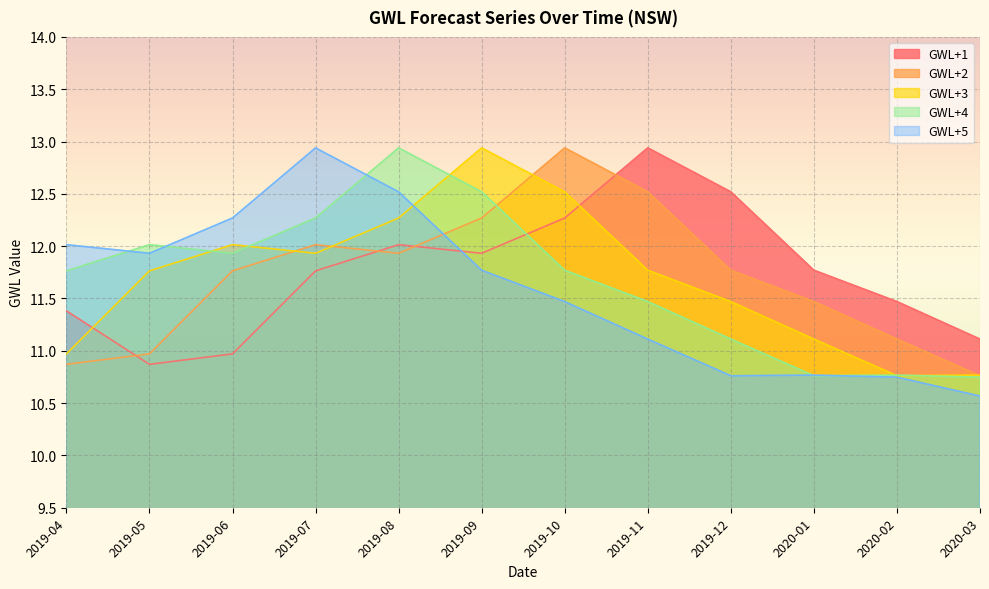

How many intersections are there between GWL+1 and GWL+3?

2